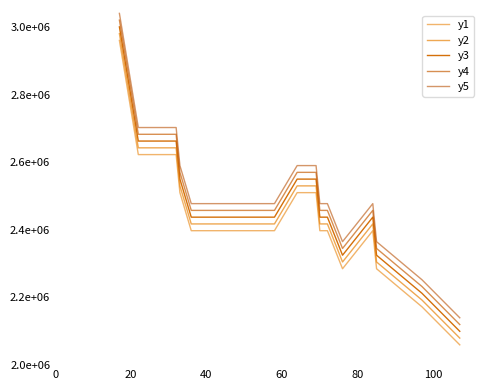

What is the value of the y2 point at the 29th from the left?

2417500.0